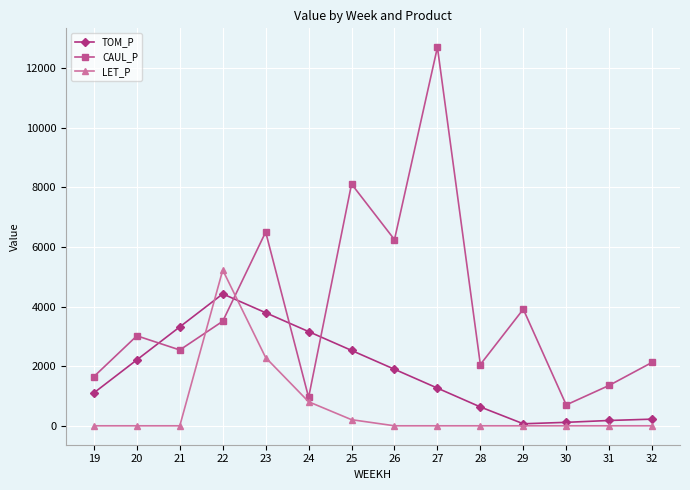

Which series has the largest range (max minus min)?

CAUL_P